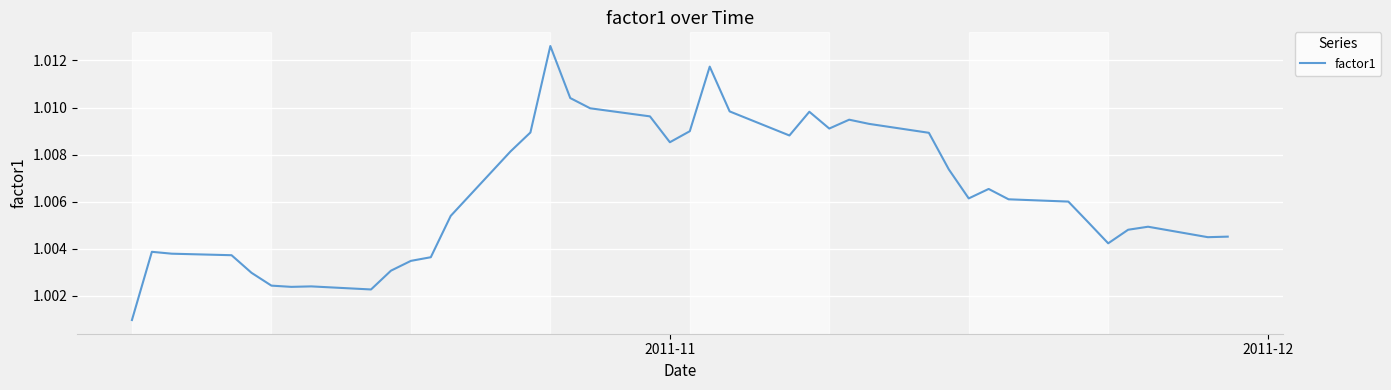

How many lines are shown in the chart?

1